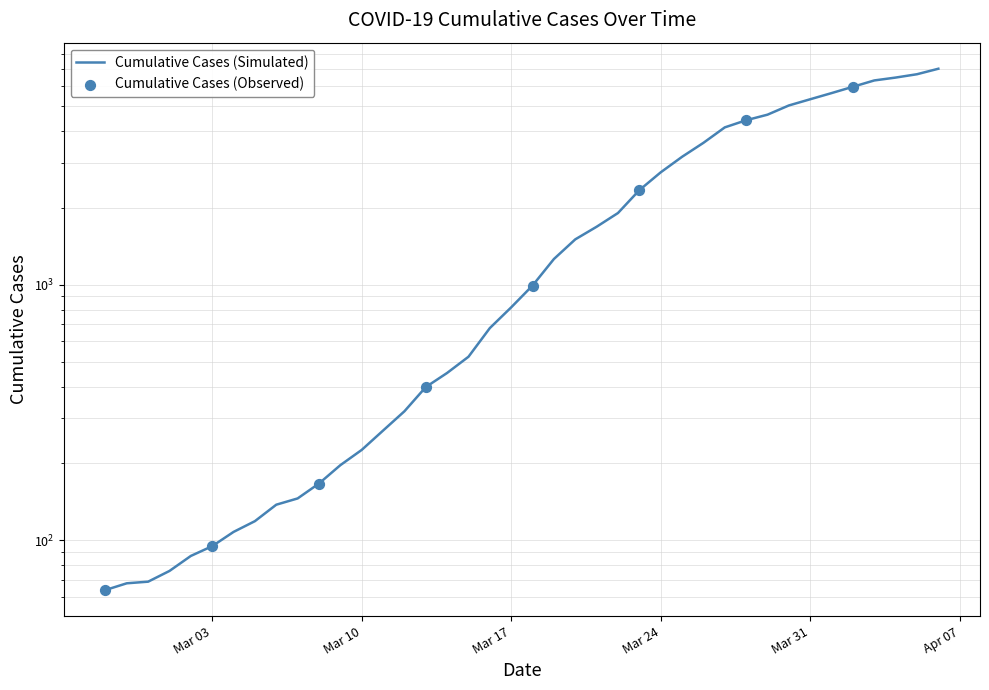

Between 2020-03-15 and 2020-03-10, which is larger?

2020-03-15